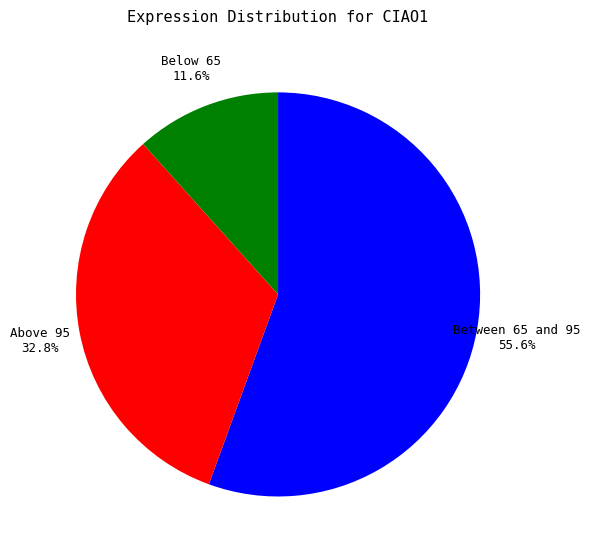

How many segments does this pie chart have?

3